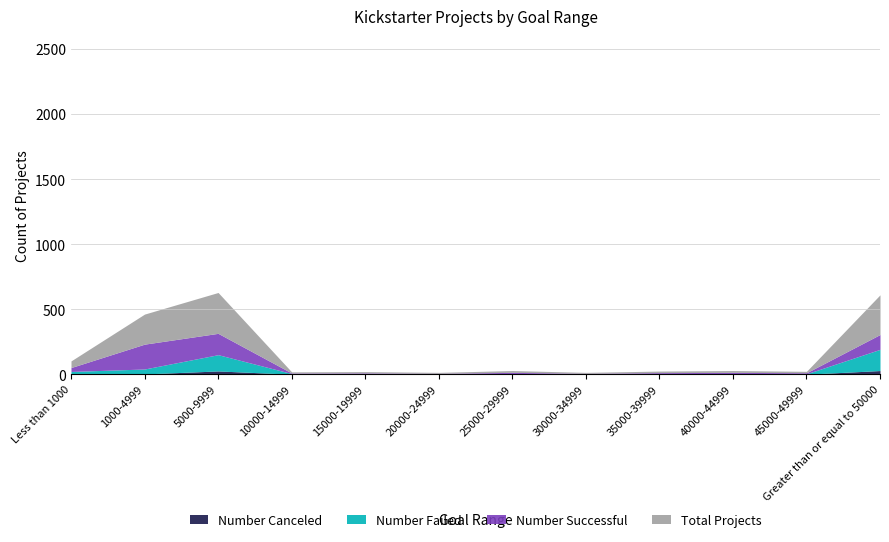

How many interior local peaks does the Total Projects series have?

4